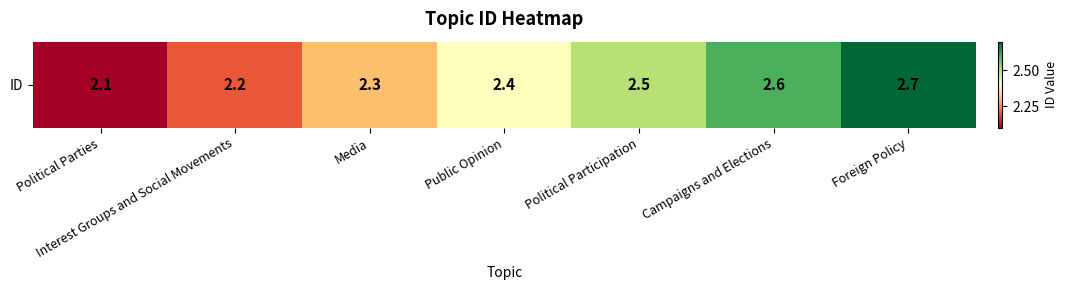

Reading left to right, extract all data points from this chart.

Political Parties=2.1	Interest Groups and Social Movements=2.2	Media=2.3	Public Opinion=2.4	Political Participation=2.5	Campaigns and Elections=2.6	Foreign Policy=2.7